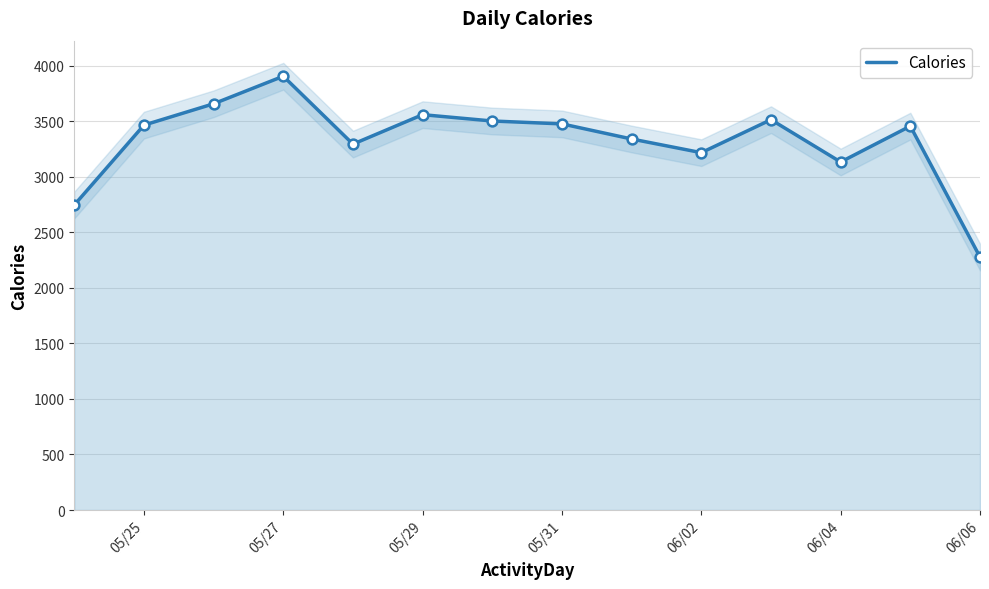

What is the lowest value of the Calories series?

2277